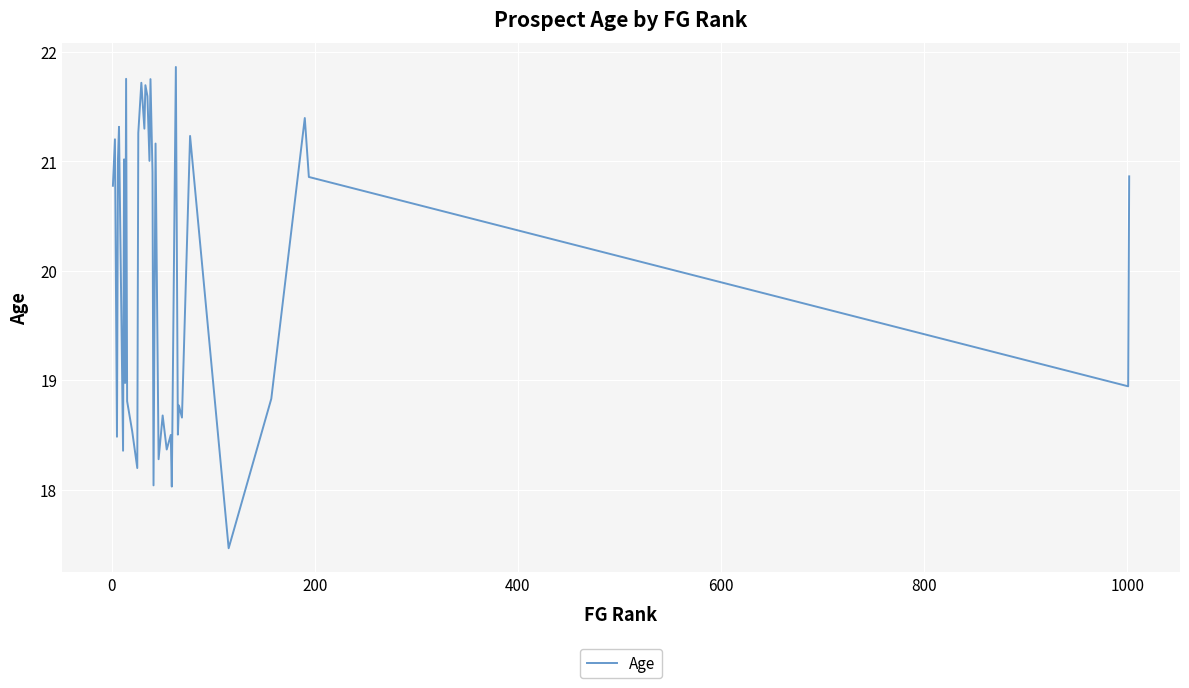

Reading right to left, what are all the values shown in this chart?

20.9	18.9	20.9	21.4	18.8	17.5	21.2	18.7	18.8	18.5	21.9	18.0	18.5	18.4	18.7	18.3	21.2	18.0	20.9	21.8	21.0	21.6	21.7	21.3	21.7	21.3	18.2	18.5	18.8	21.8	19.0	21.0	18.4	21.3	21.0	18.5	21.2	20.8